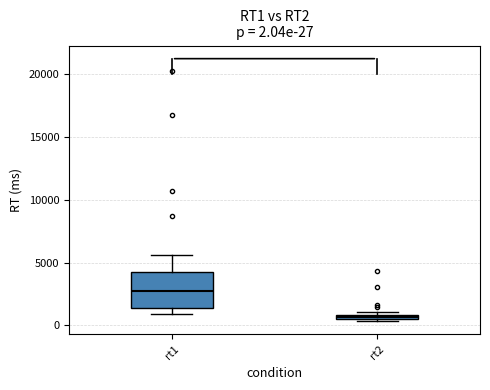

Which box has the highest median line?

rt1